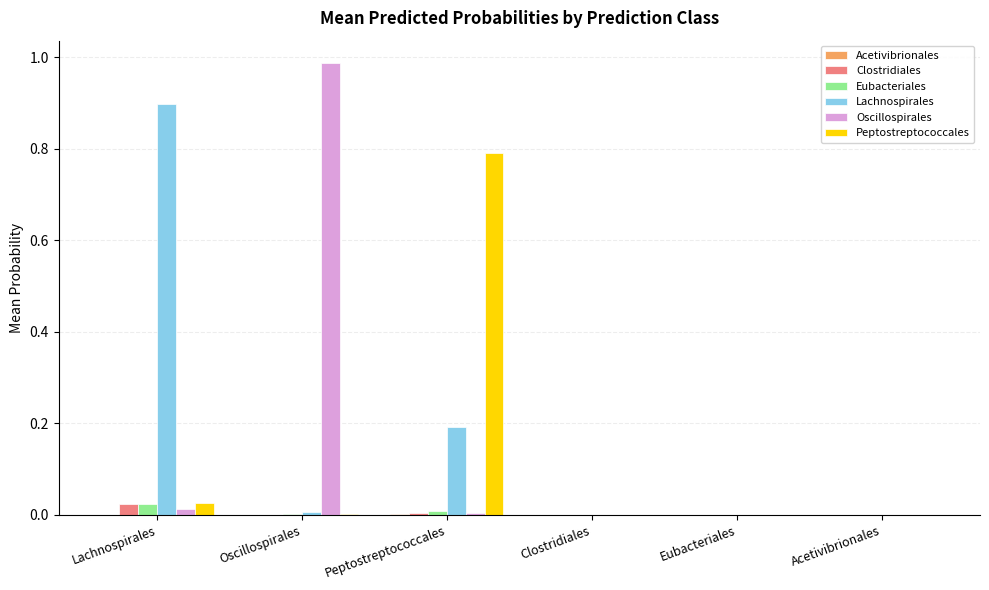

Which series changed the most between Oscillospirales and Eubacteriales?

Oscillospirales